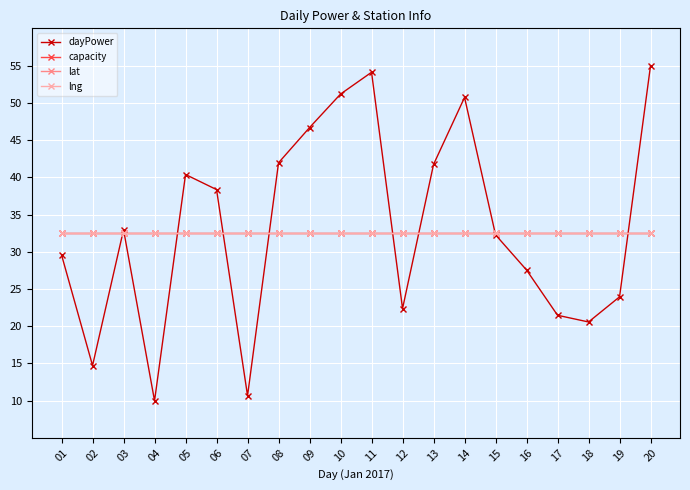

What is the sum of the lng values at 02 and 15?

65.0